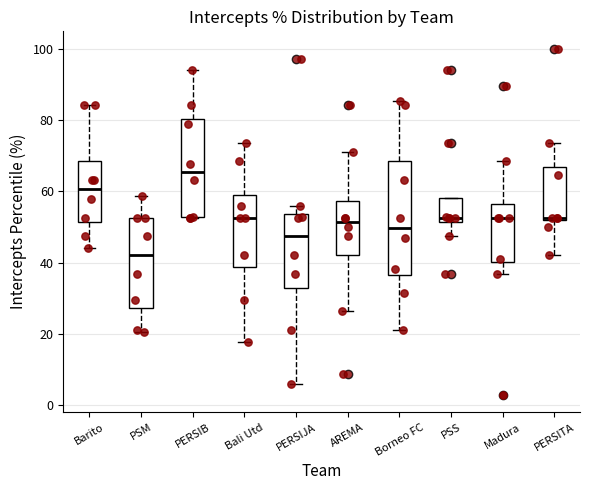

Which box has the lowest median line?

PSM